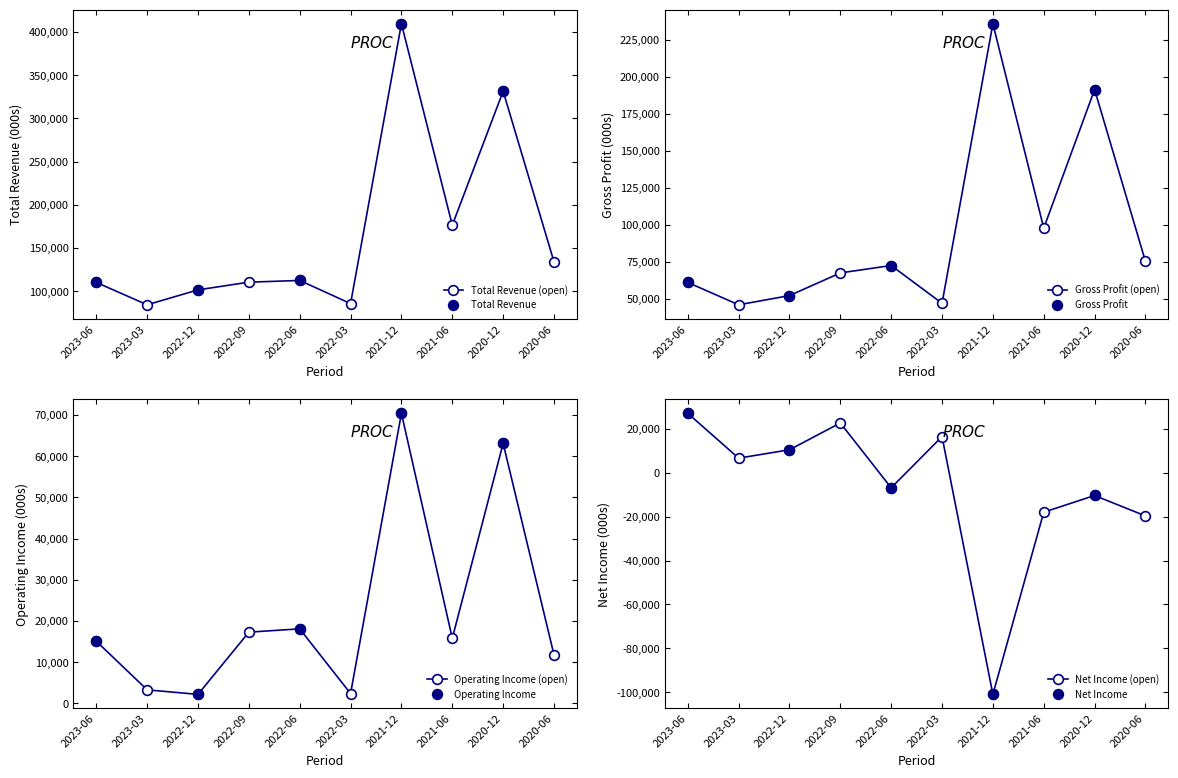

Reading left to right, extract all data points from this chart.

Total Revenue: 110100	84200	101500	110400	112400	85600	409700	176400	331500	134000
Gross Profit: 61200	46100	52300	67600	72600	47100	235700	97800	191300	75400
Operating Income: 15100	3300	2200	17300	18100	2400	70400	15800	63100	11800
Net Income: 27000	6600	10400	22600	-6900	16400	-100900	-18000	-10400	-19700